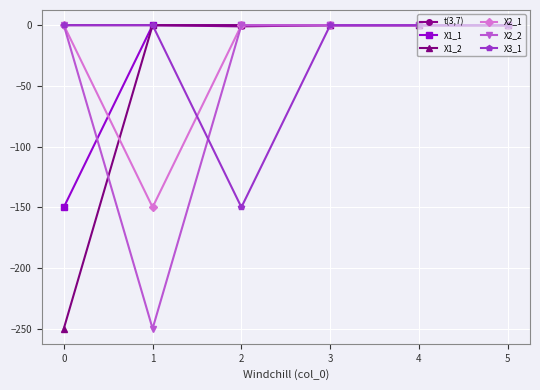

Is it true that X1_2 equals -410 at 0?

False